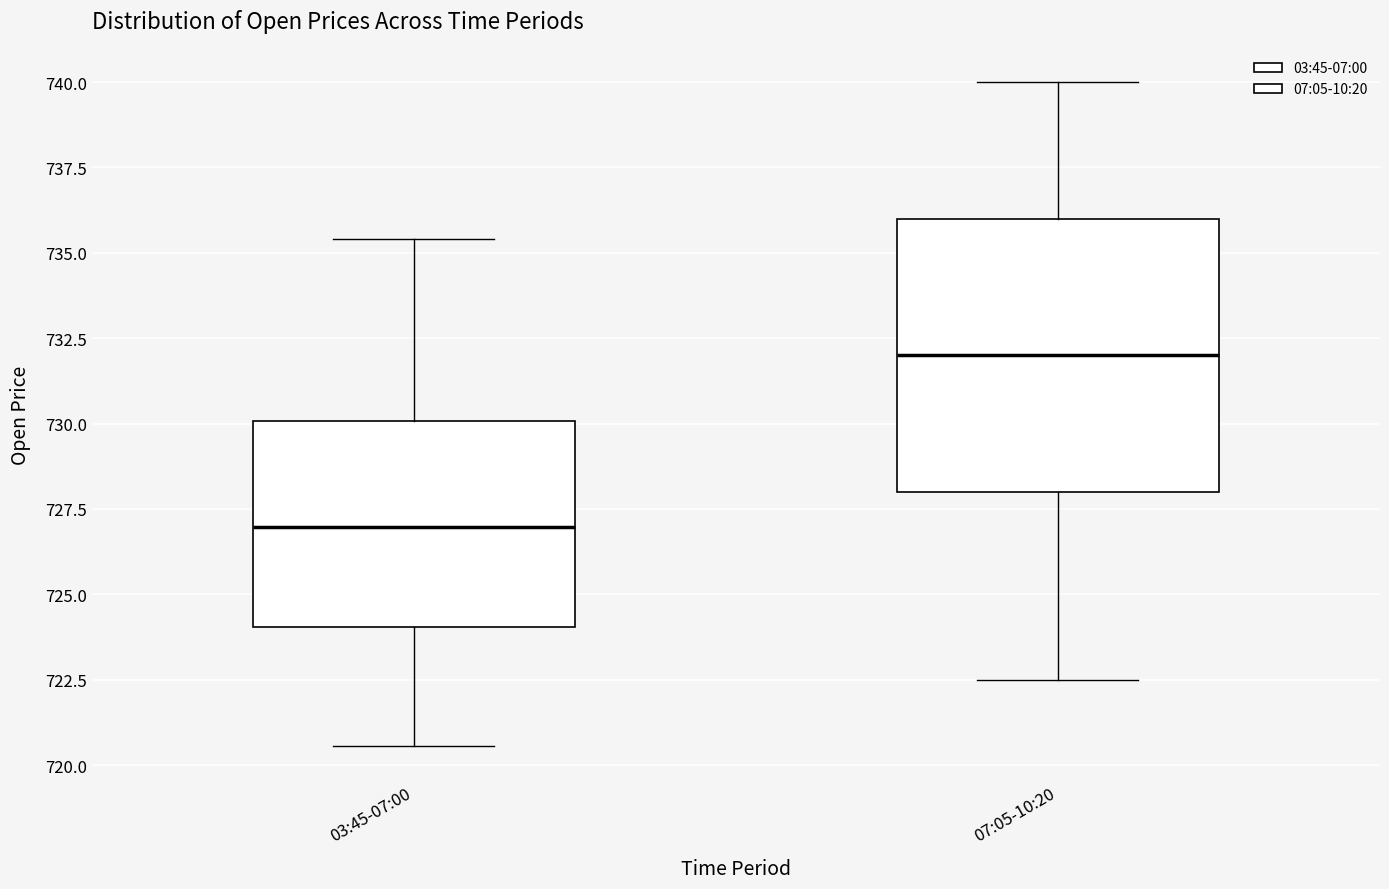

Which box's median line is the lowest?

03:45-07:00